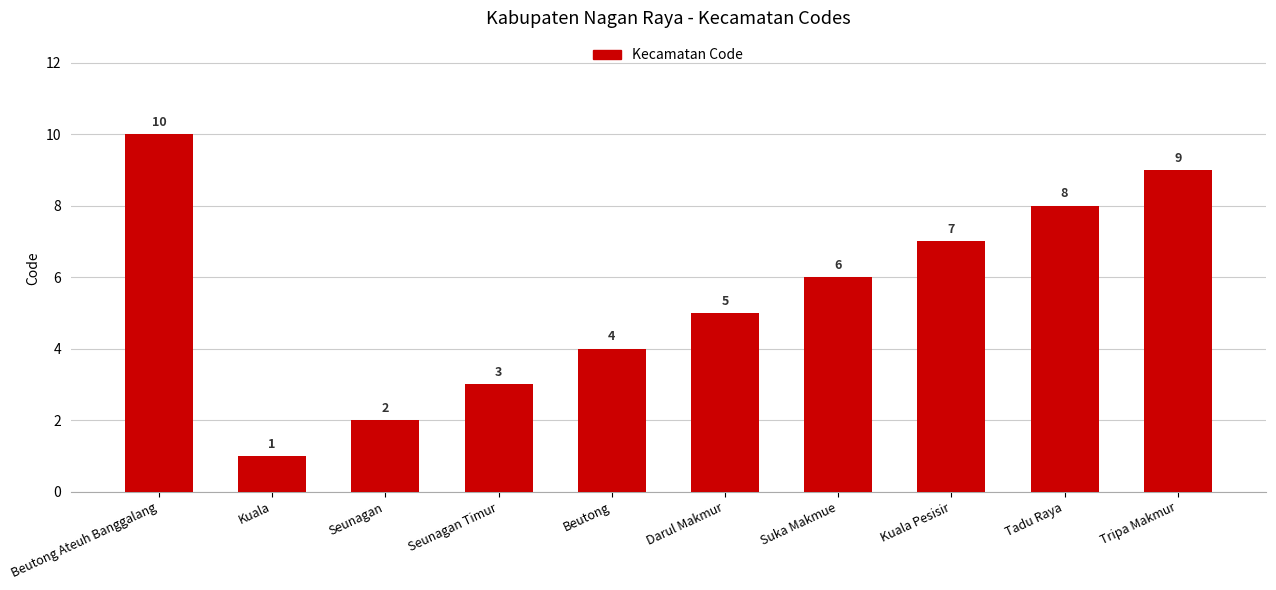

Between Kuala and Beutong Ateuh Banggalang, which is larger?

Beutong Ateuh Banggalang